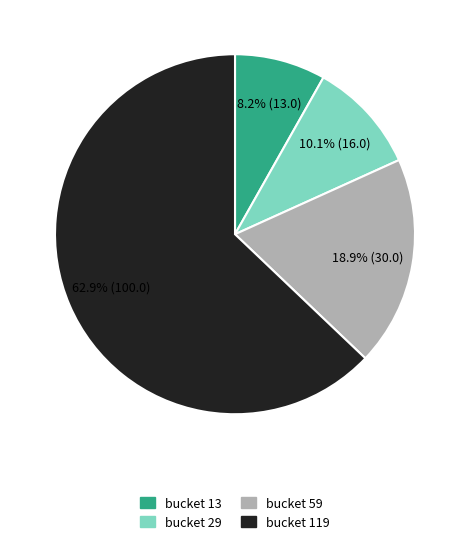

Approximately how many times larger is the value at bucket 59 compared to bucket 13?

2.3